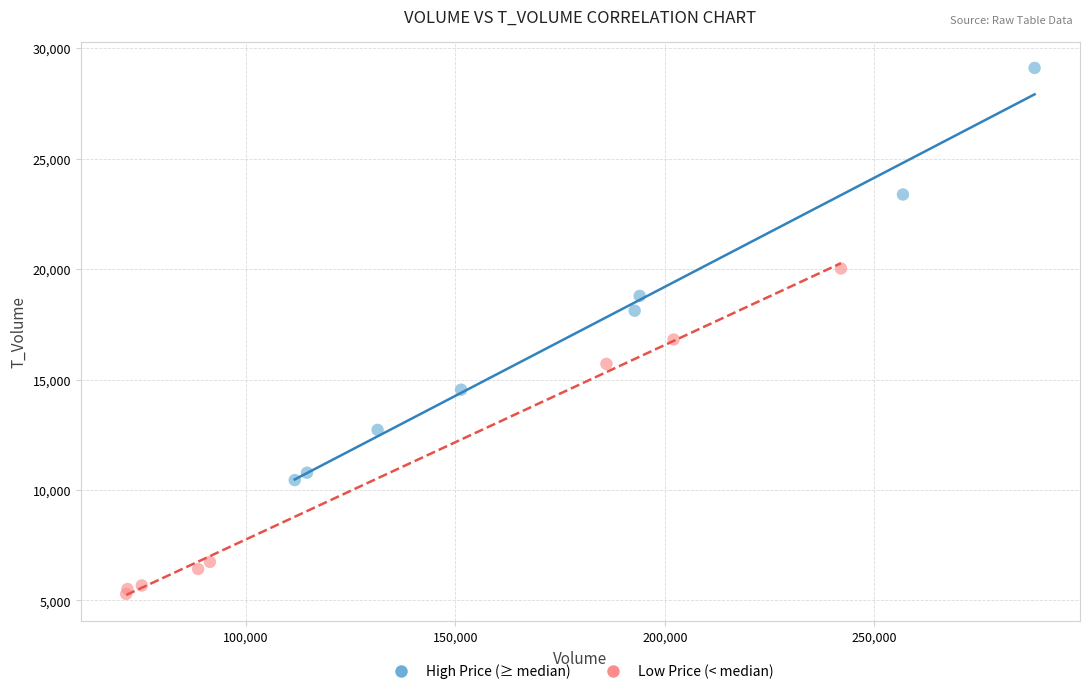

Which series contains the lowest Y value?

Low Price (< median)